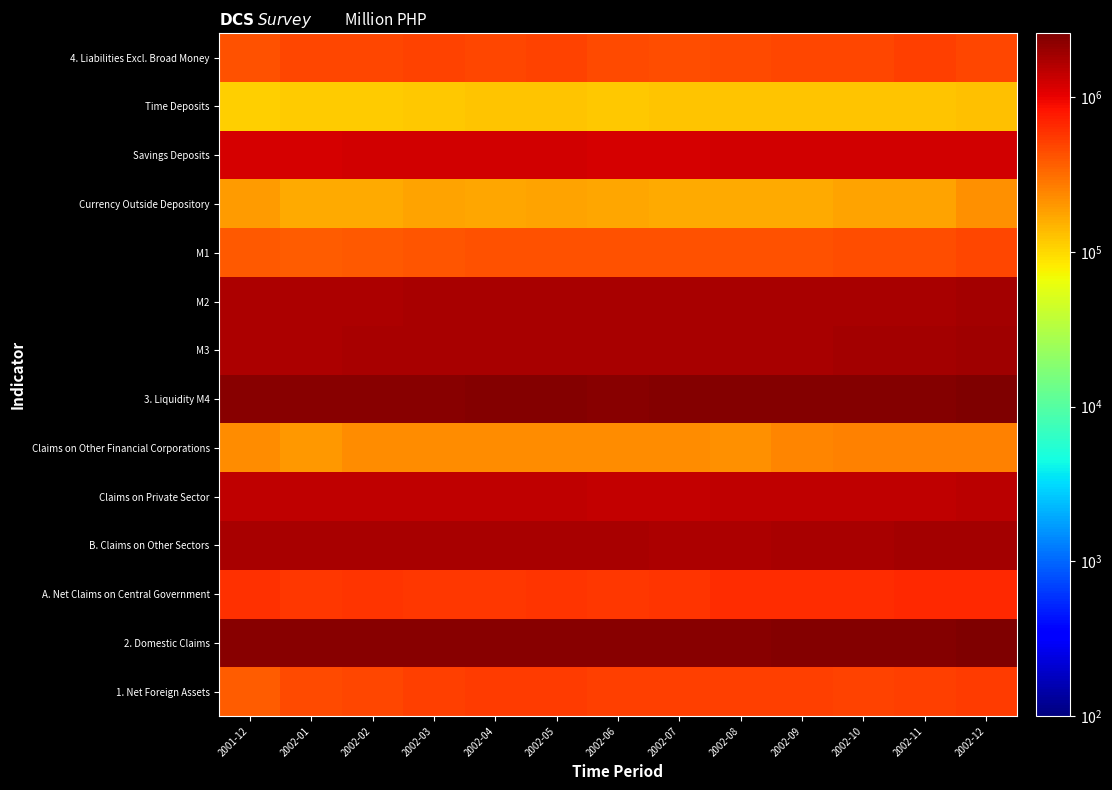

What is the difference between the highest and lowest values at 2002-10?

2340358.0